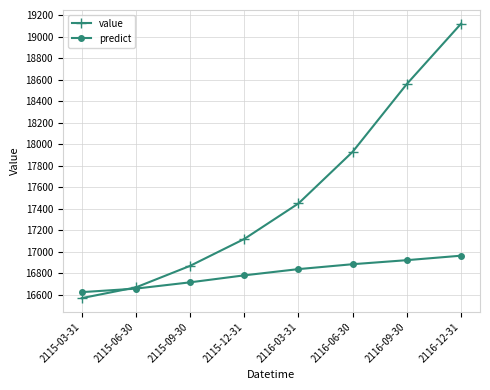

Is it true that value equals 17450.0 at 2116-03-31?

True